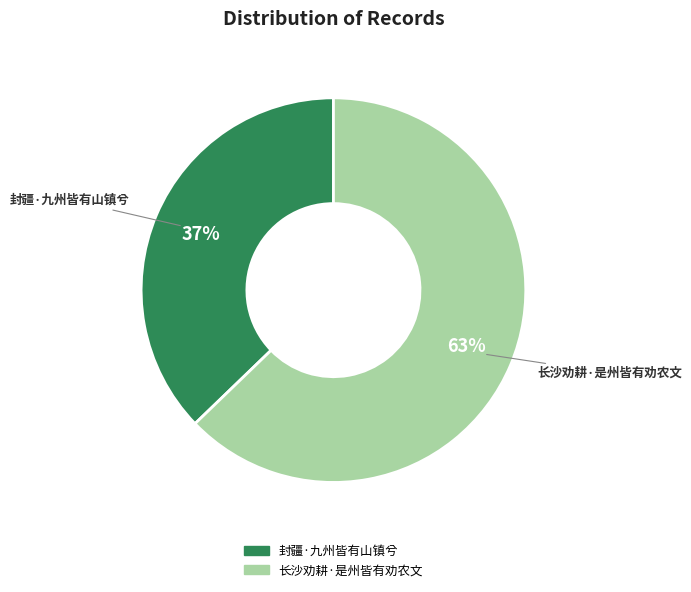

To the nearest percent, what is the difference between the largest and smallest slice percentages?

26%